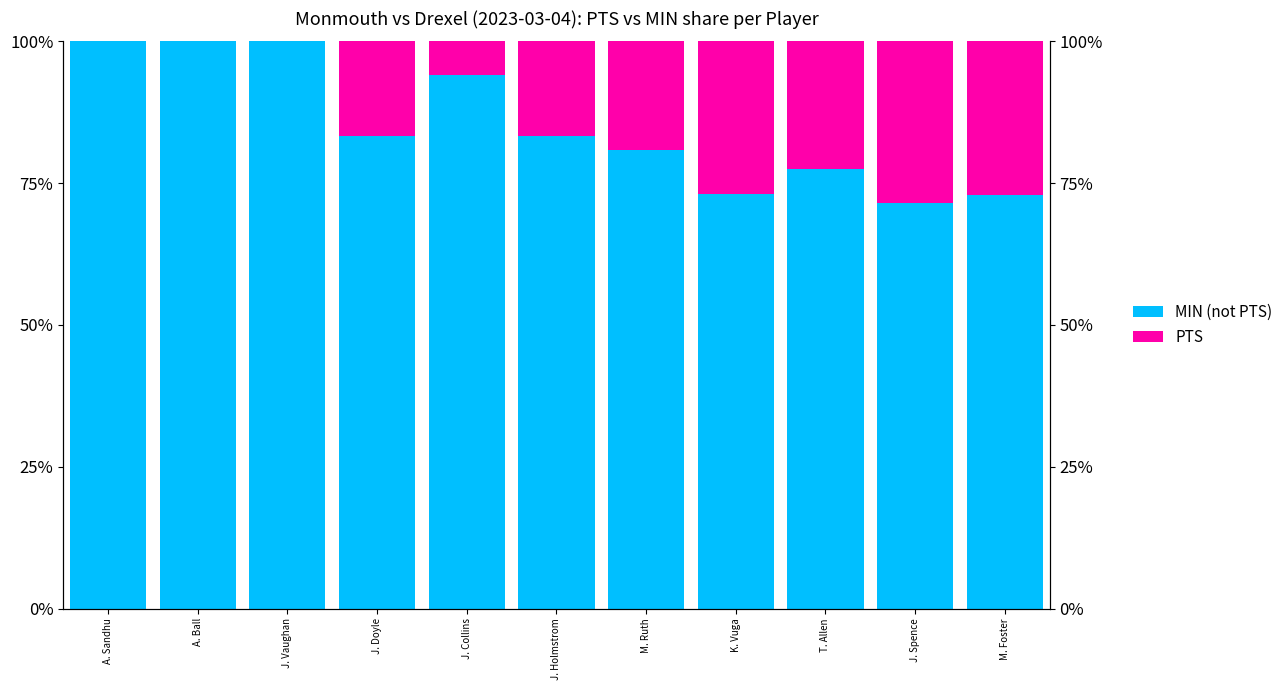

Reading left to right, extract all data points from this chart.

MIN (not PTS): A. Sandhu=100.0	A. Ball=100.0	J. Vaughan=100.0	J. Doyle=83.3	J. Collins=94.1	J. Holmstrom=83.3	M. Ruth=80.8	K. Vuga=73.1	T. Allen=77.4	J. Spence=71.4	M. Foster=73.0
PTS: A. Sandhu=0.0	A. Ball=0.0	J. Vaughan=0.0	J. Doyle=16.7	J. Collins=5.9	J. Holmstrom=16.7	M. Ruth=19.2	K. Vuga=26.9	T. Allen=22.6	J. Spence=28.6	M. Foster=27.0